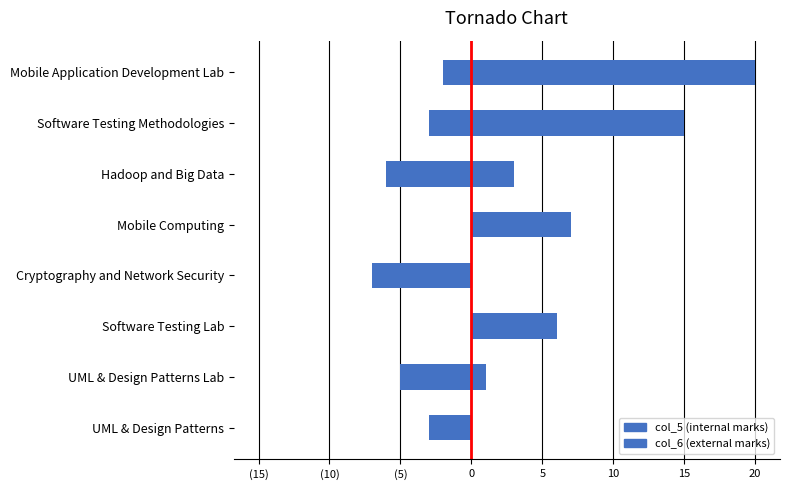

List the series in order of their peak value, lowest first.

col_5, col_6